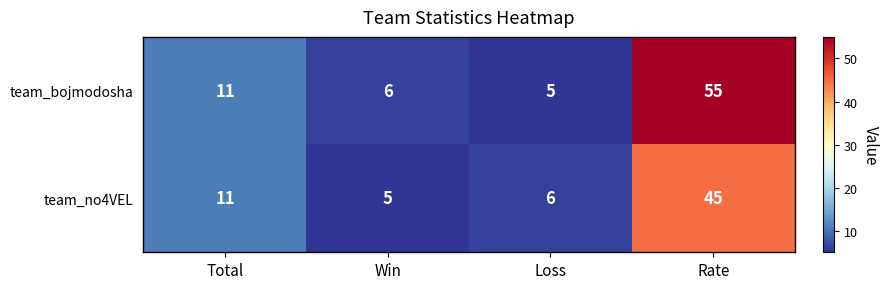

Which series has the largest total across all categories?

team_bojmodosha